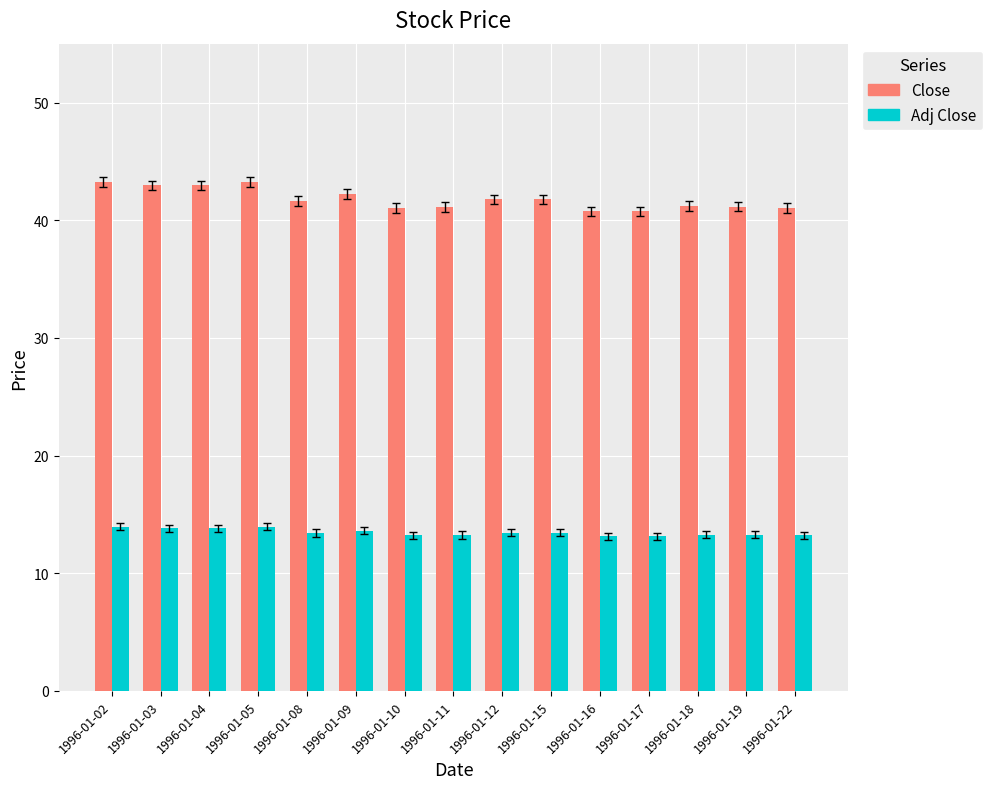

What is the value of the Close bar at the 8th from the left?

41.1